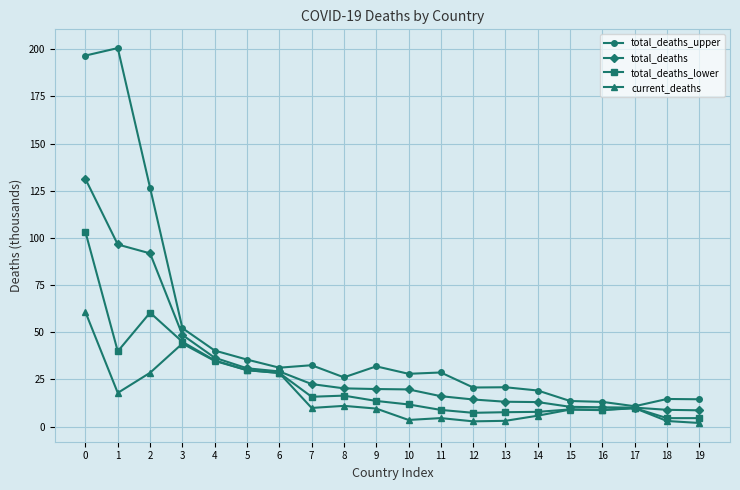

What is the total value across all series at 17?

40.3